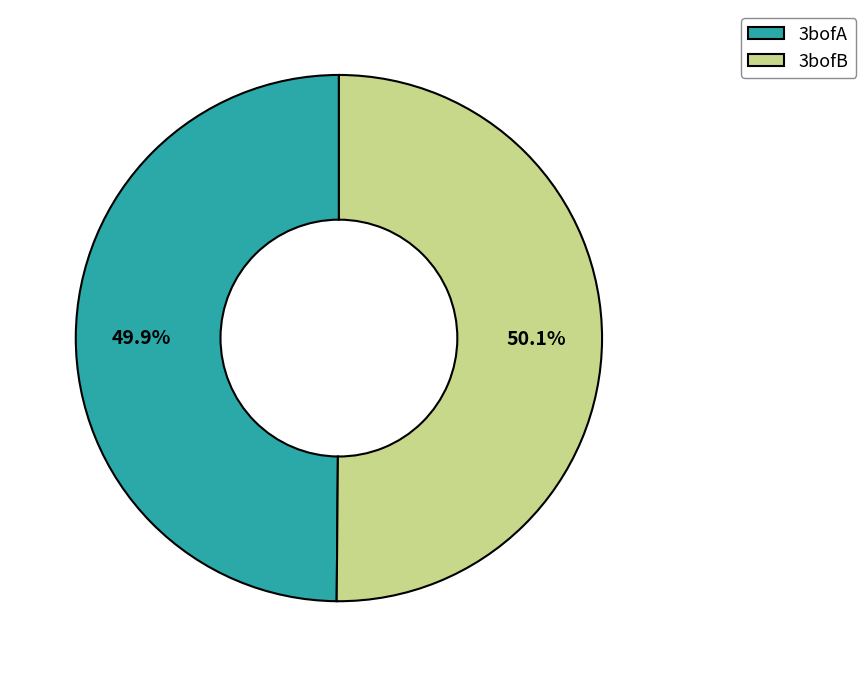

Combined, what portion of the pie is 3bofA and 3bofB?

100.0%